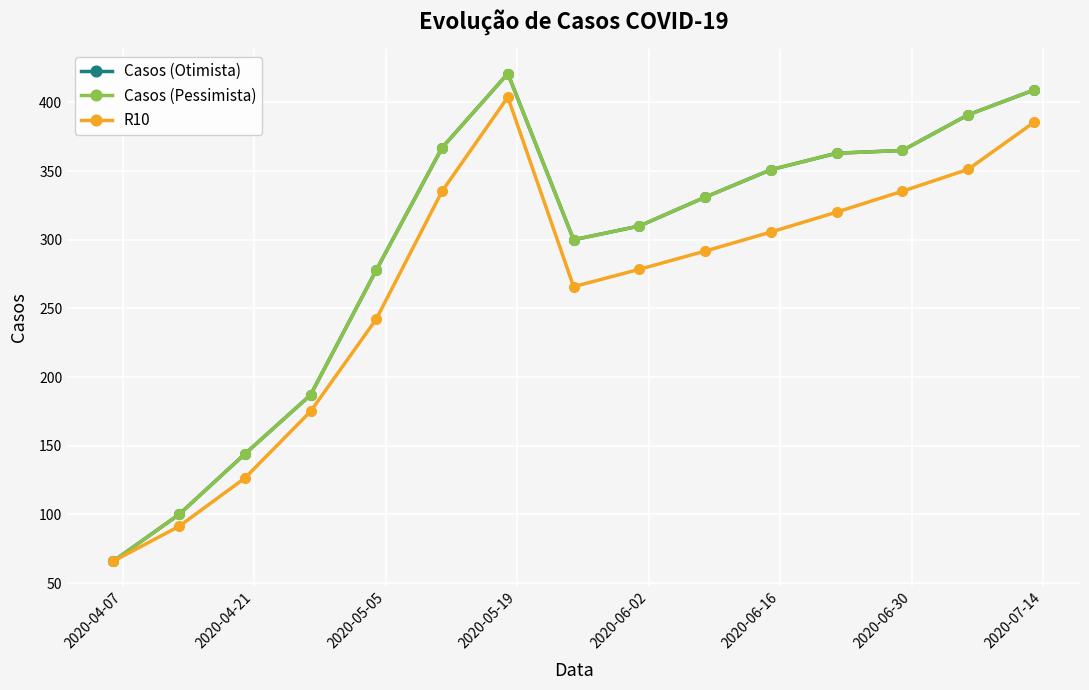

Is this an area chart (filled region under the line)?

No